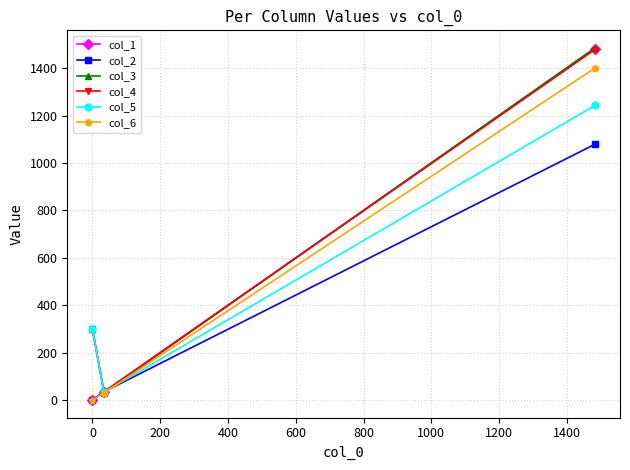

What is the maximum value shown in the chart?

1485.3